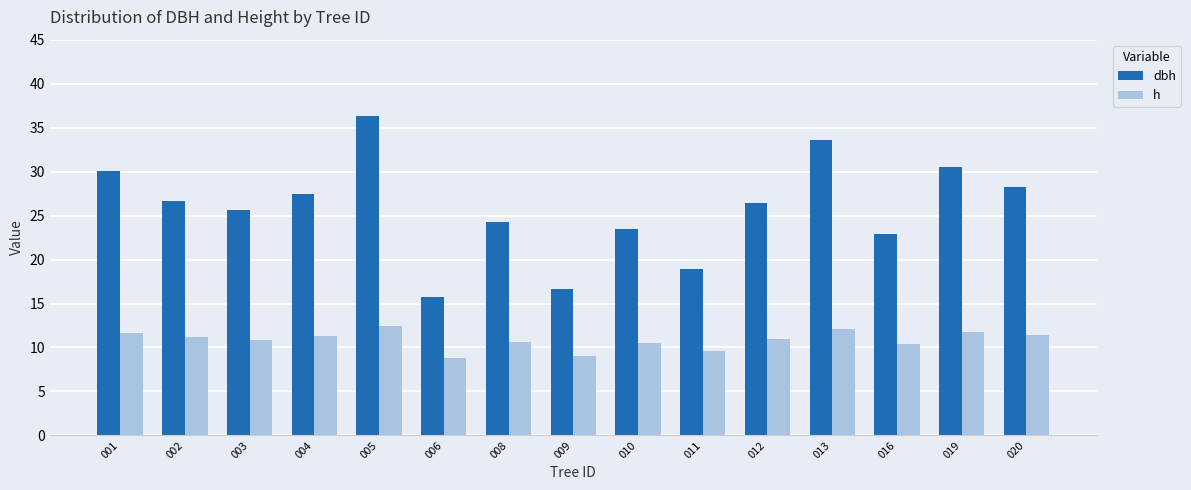

What is the minimum value for dbh?

15.8